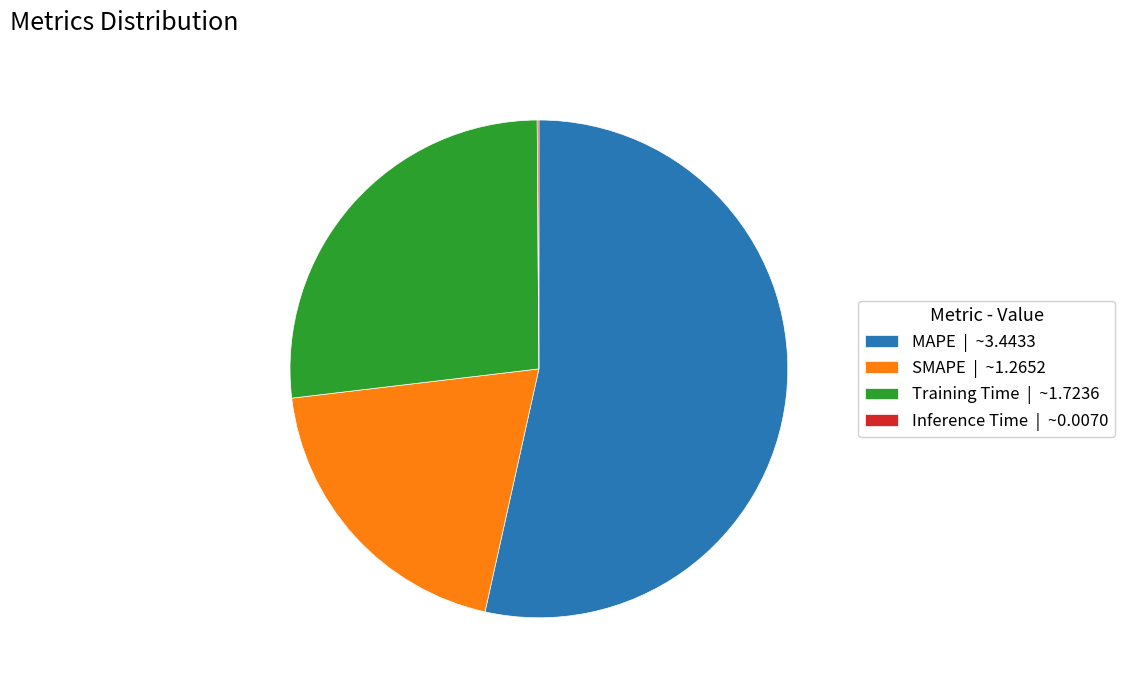

Is it true that MAPE | ~3.4433 is 60% of the pie?

False